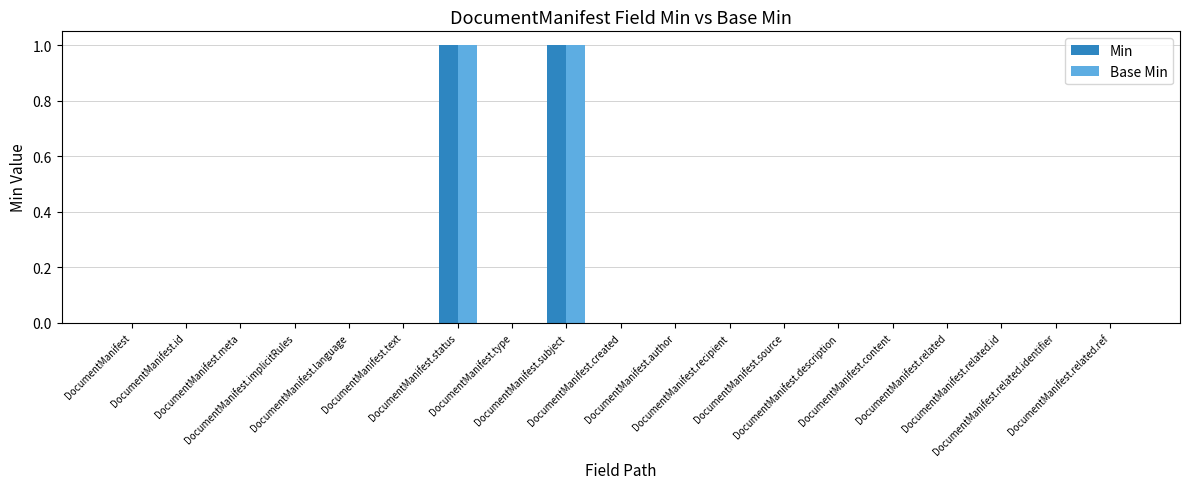

Is it true that Base Min equals 0 at DocumentManifest.author?

False